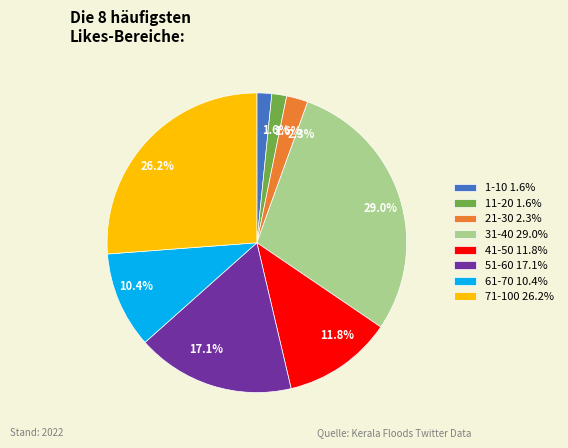

Combined, what portion of the pie is 51-60 17.1% and 41-50 11.8%?

28.9%